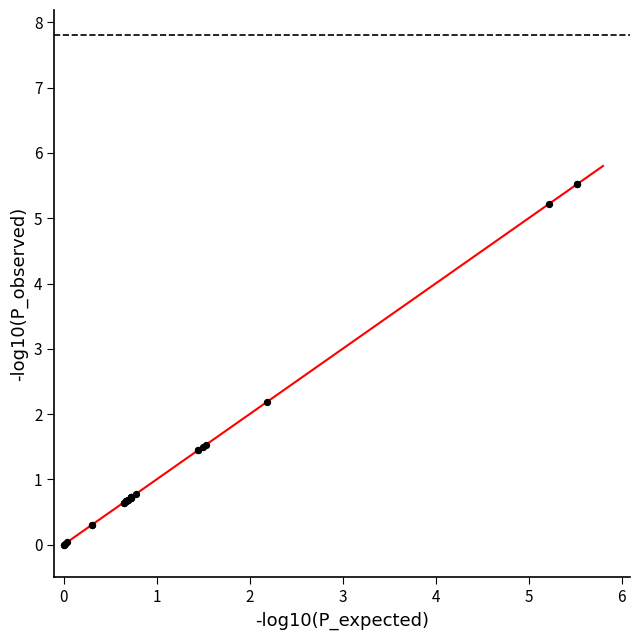

What Y value in the scatter plot is closest to 2?

2.2